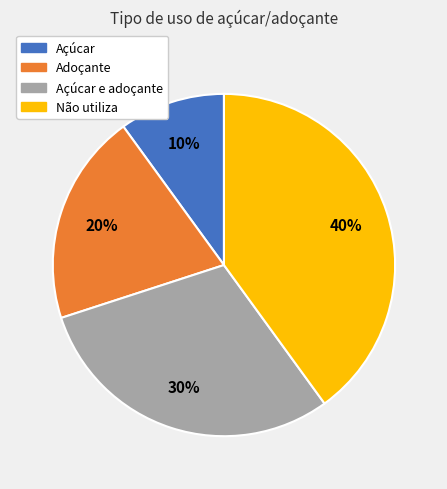

Does Açúcar represent more than half of the total?

No